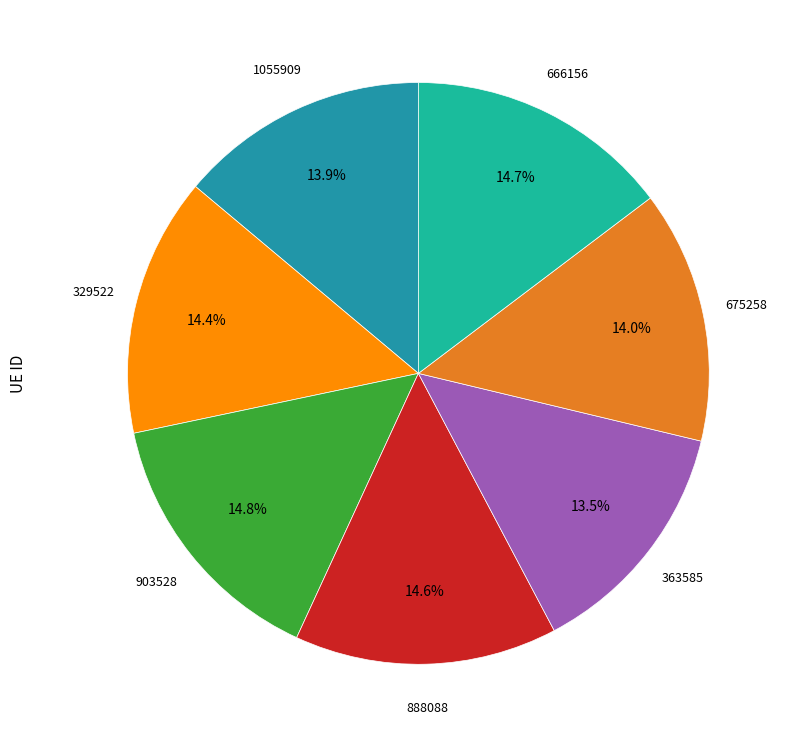

Count the number of slices in the pie.

7